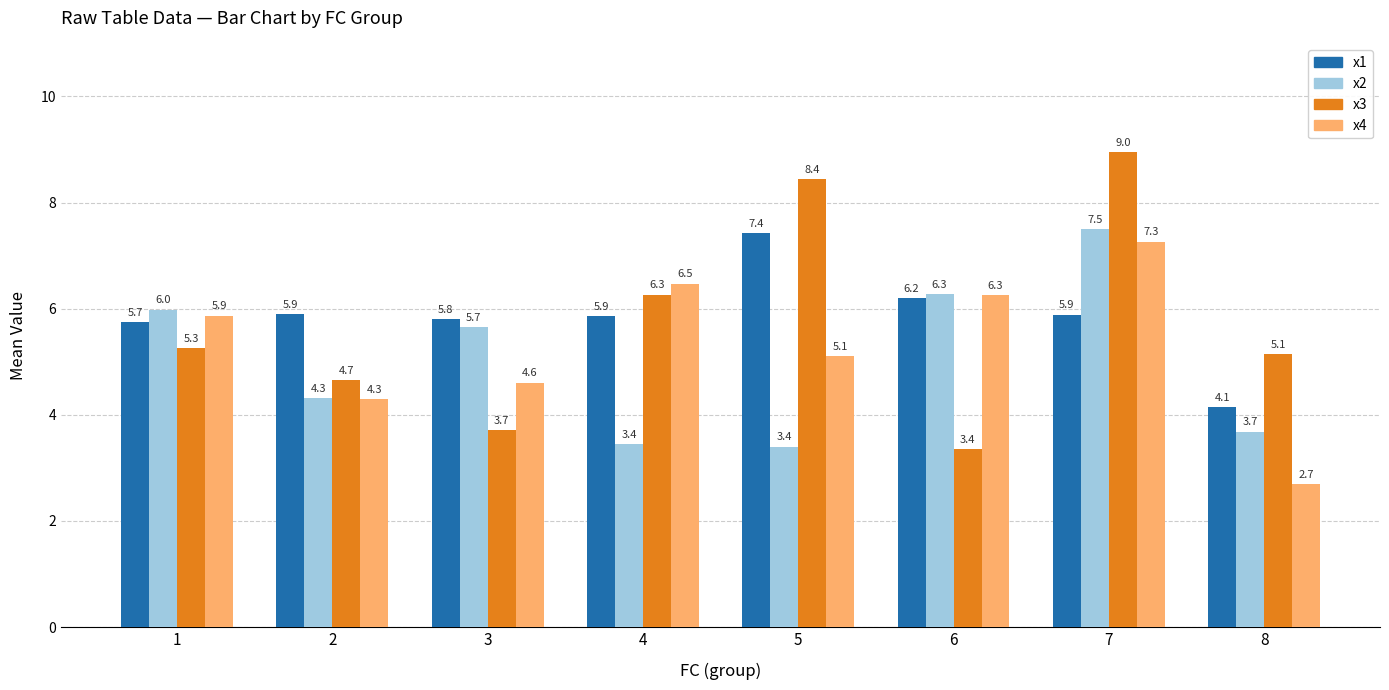

At which category is the sum across all series the highest?

7